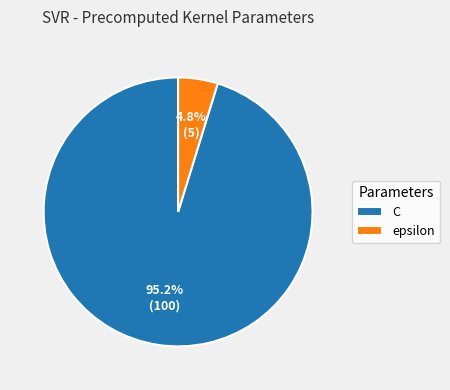

To the nearest percent, what portion does C represent?

95%